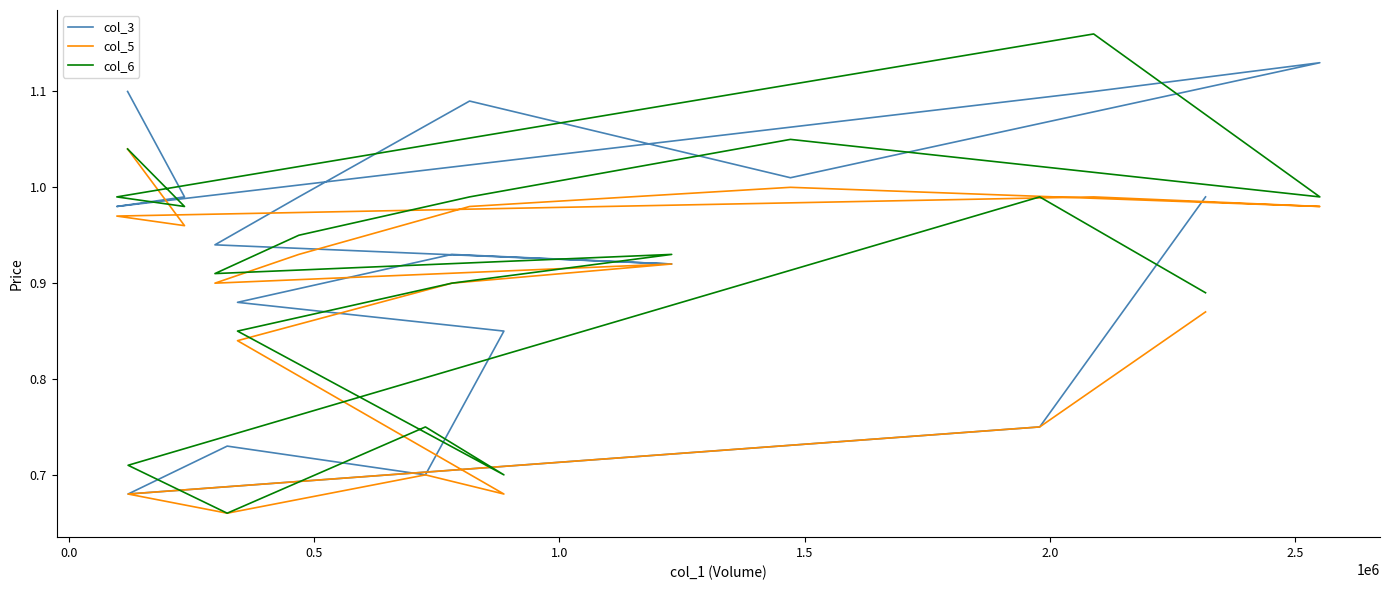

Reading left to right, what are all the values shown in this chart?

col_3: 1.1	1.0	1.0	1.1	1.1	1.0	1.1	1.0	0.9	0.9	0.9	0.9	0.8	0.7	0.7	0.7	0.8	1.0
col_5: 1.0	1.0	1.0	1.0	1.0	1.0	1.0	0.9	0.9	0.9	0.9	0.8	0.7	0.7	0.7	0.7	0.8	0.9
col_6: 1.0	1.0	1.0	1.2	1.0	1.1	1.0	0.9	0.9	0.9	0.9	0.8	0.7	0.8	0.7	0.7	1.0	0.9